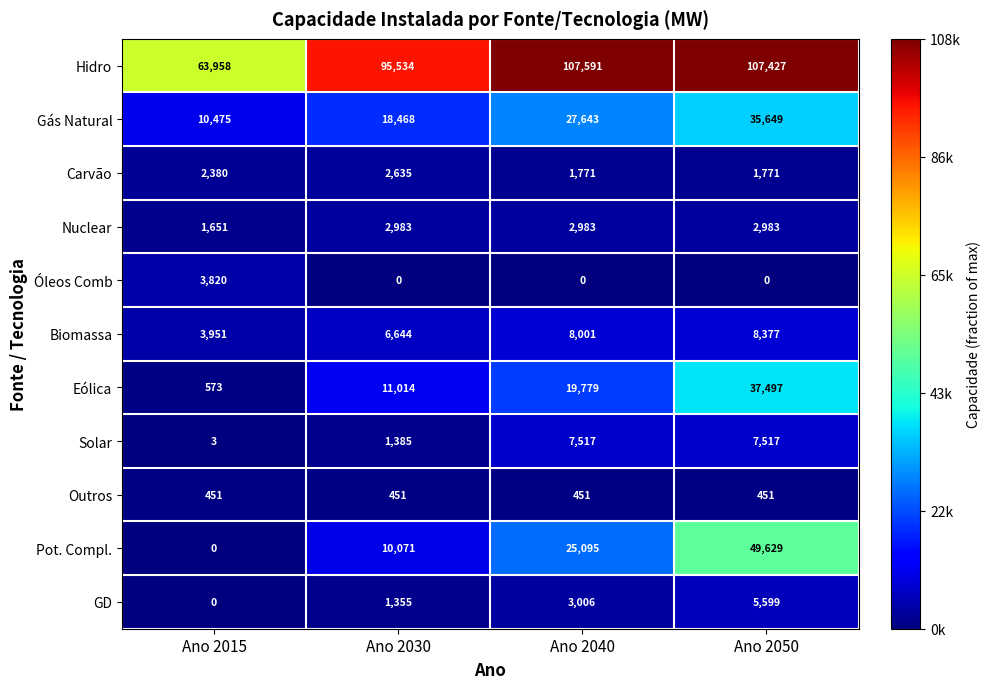

The value of GD at Ano 2015 is 0. True or false?

True